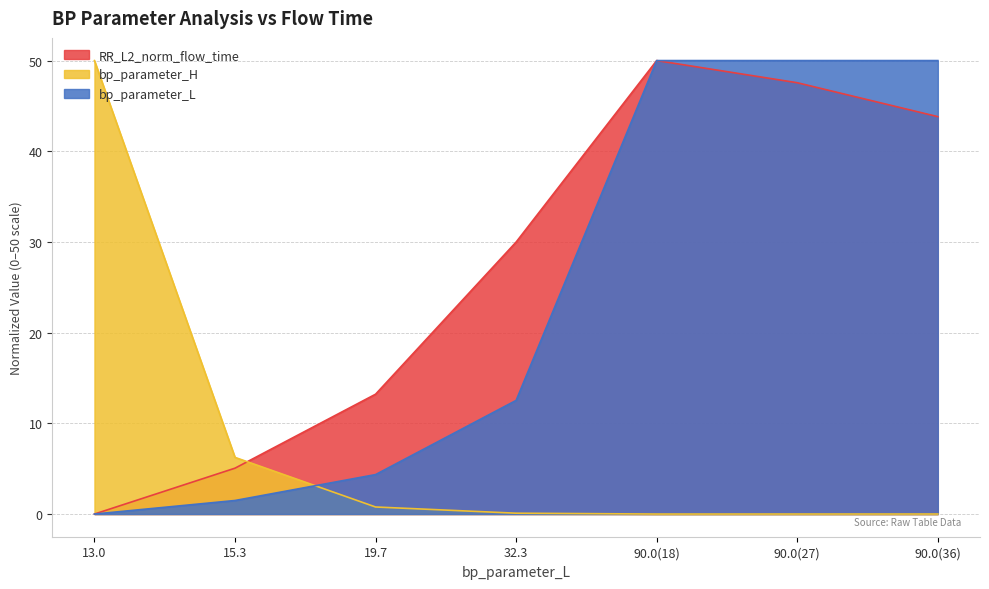

Is it true that RR_L2_norm_flow_time equals 34.5 at 13.0?

False